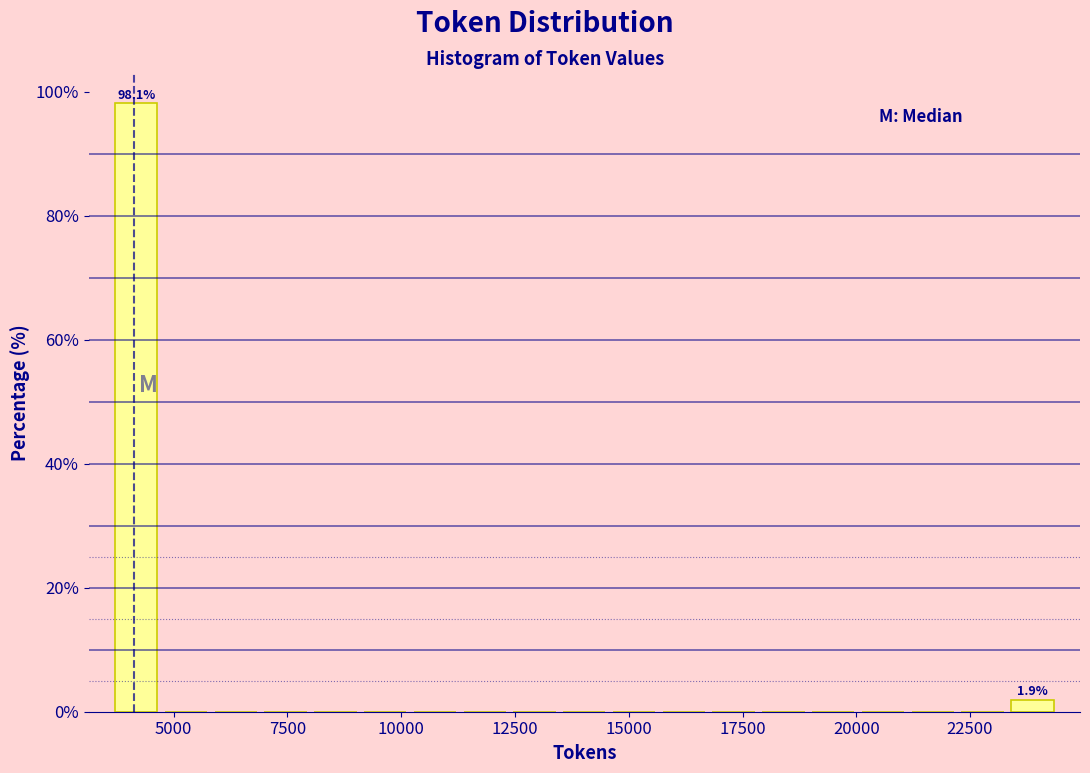

Around what value on the x-axis is the tallest bar? Give the approximate position of its centre, as read against the axis.

4000